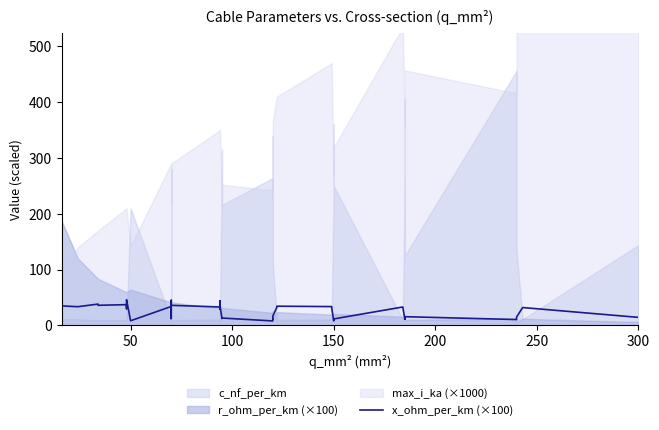

Where is the first local minimum?

50